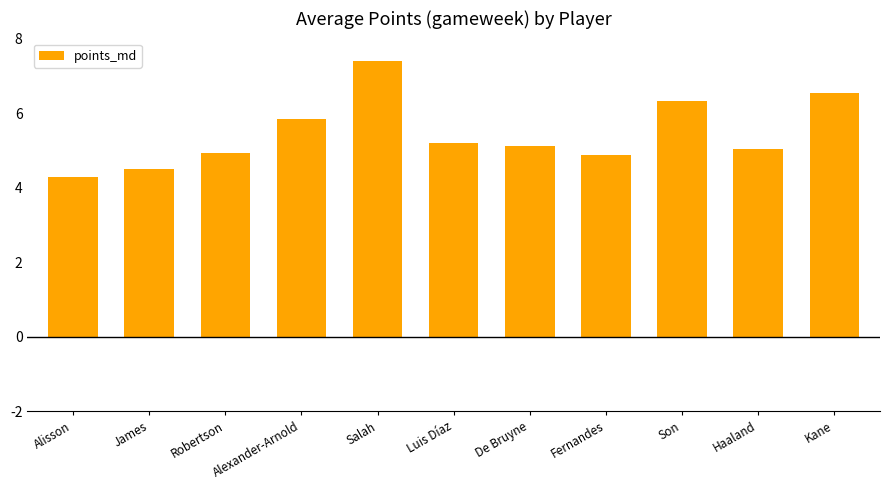

Read the value at Robertson.

4.9